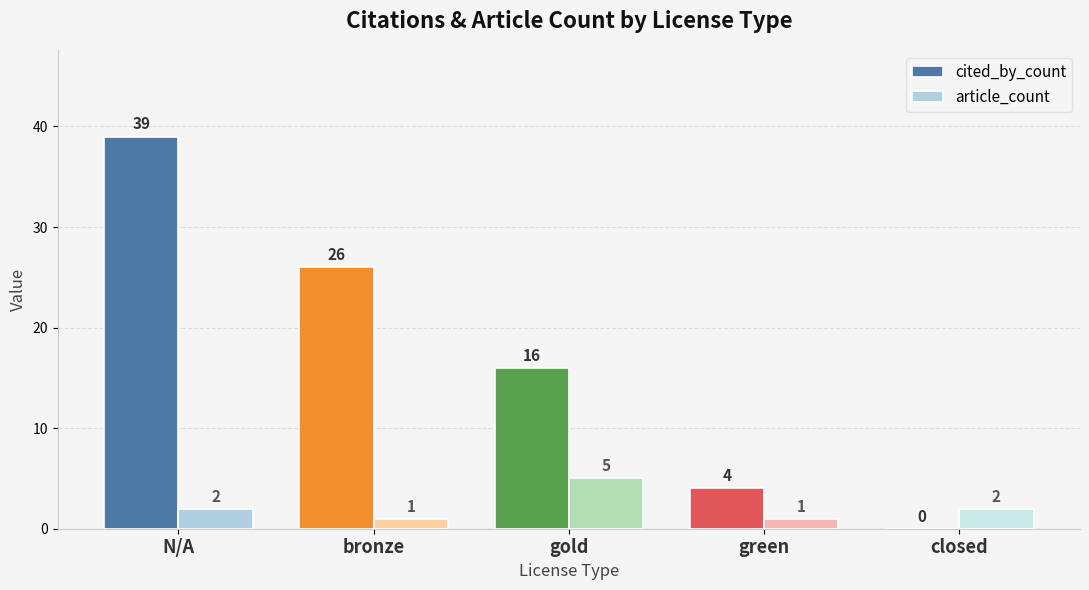

How many values in cited_by_count are above zero?

4